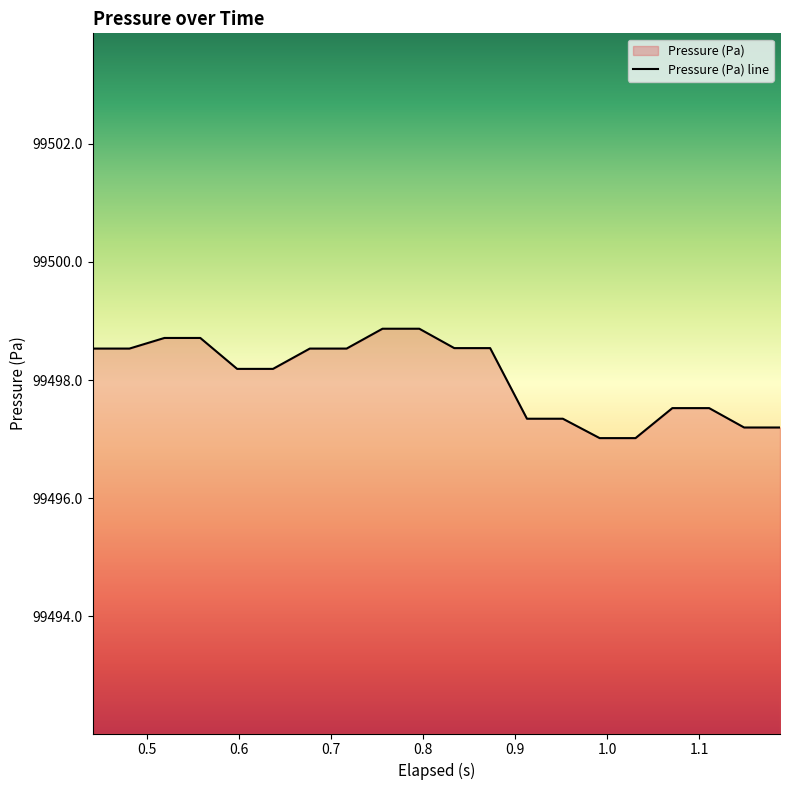

What is the minimum value shown in the chart?

99497.0